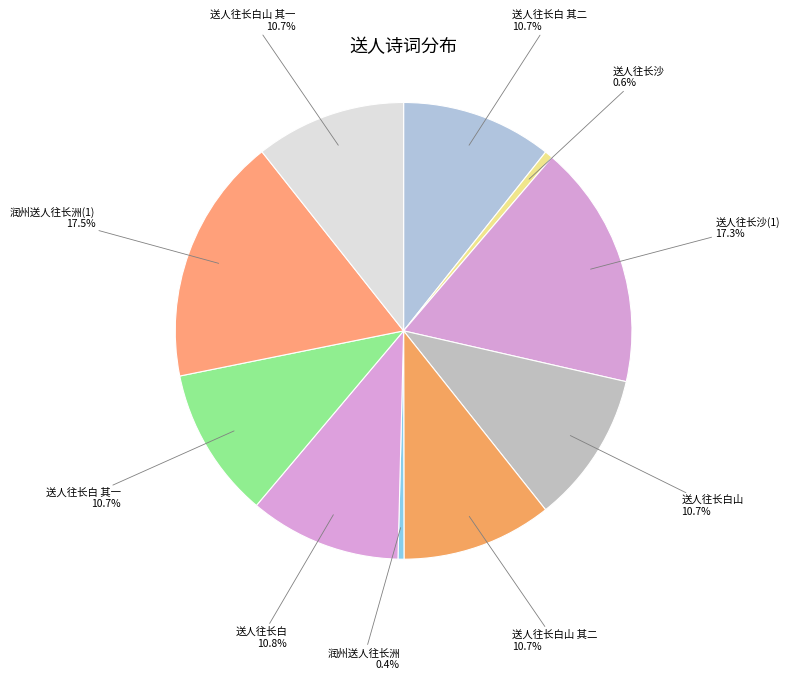

Count the number of slices in the pie.

10